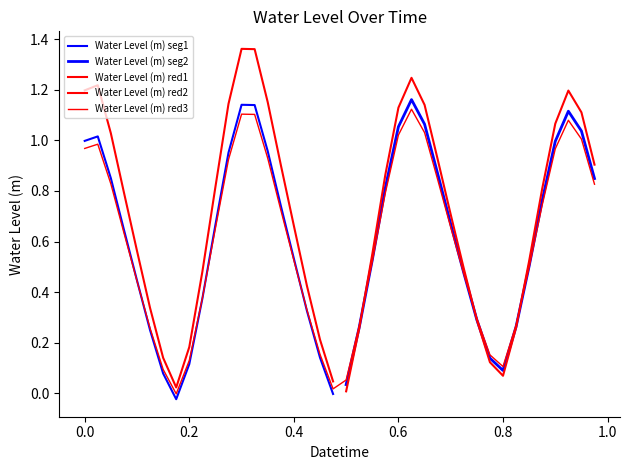

How many points are lower than both their immediate neighbors (excluding endpoints)?

3